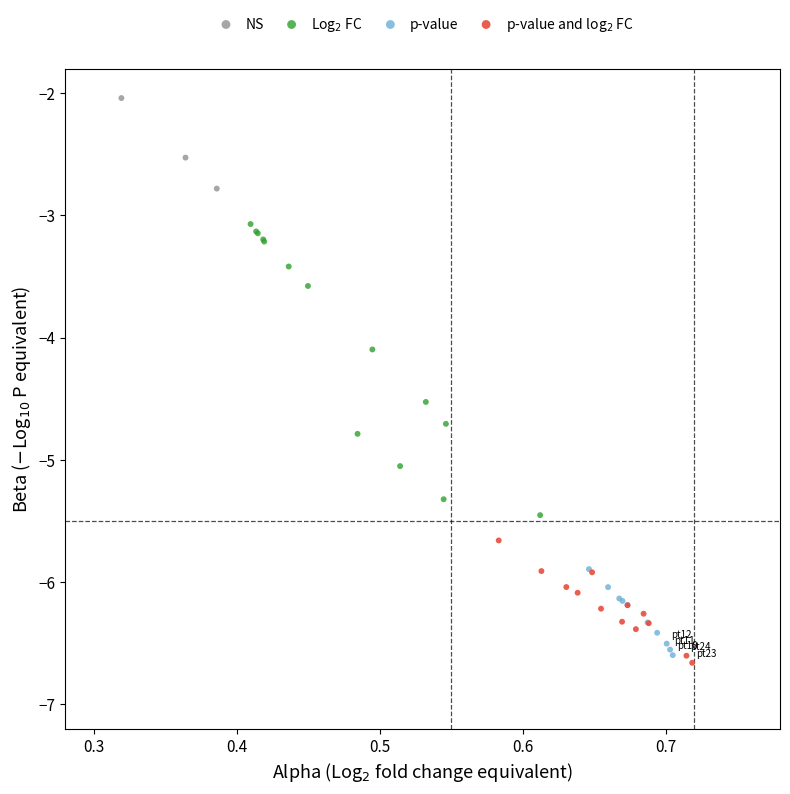

Which series reaches the maximum Y coordinate?

NS